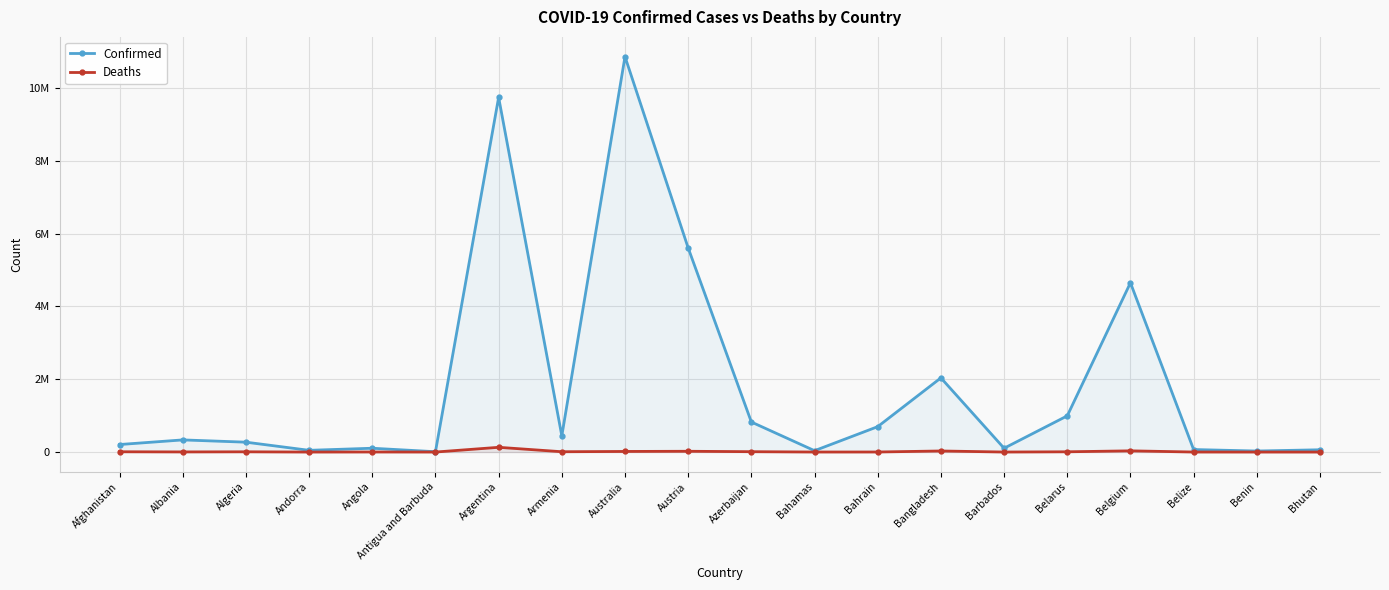

What is the average value of the Deaths series?

14023